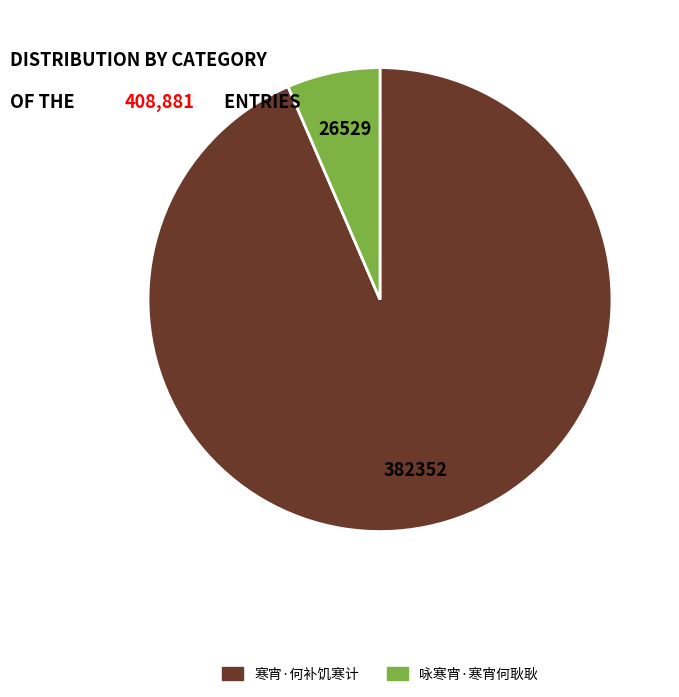

What is the change in value from 寒宵·何补饥寒计 to 咏寒宵·寒宵何耿耿?

-355823